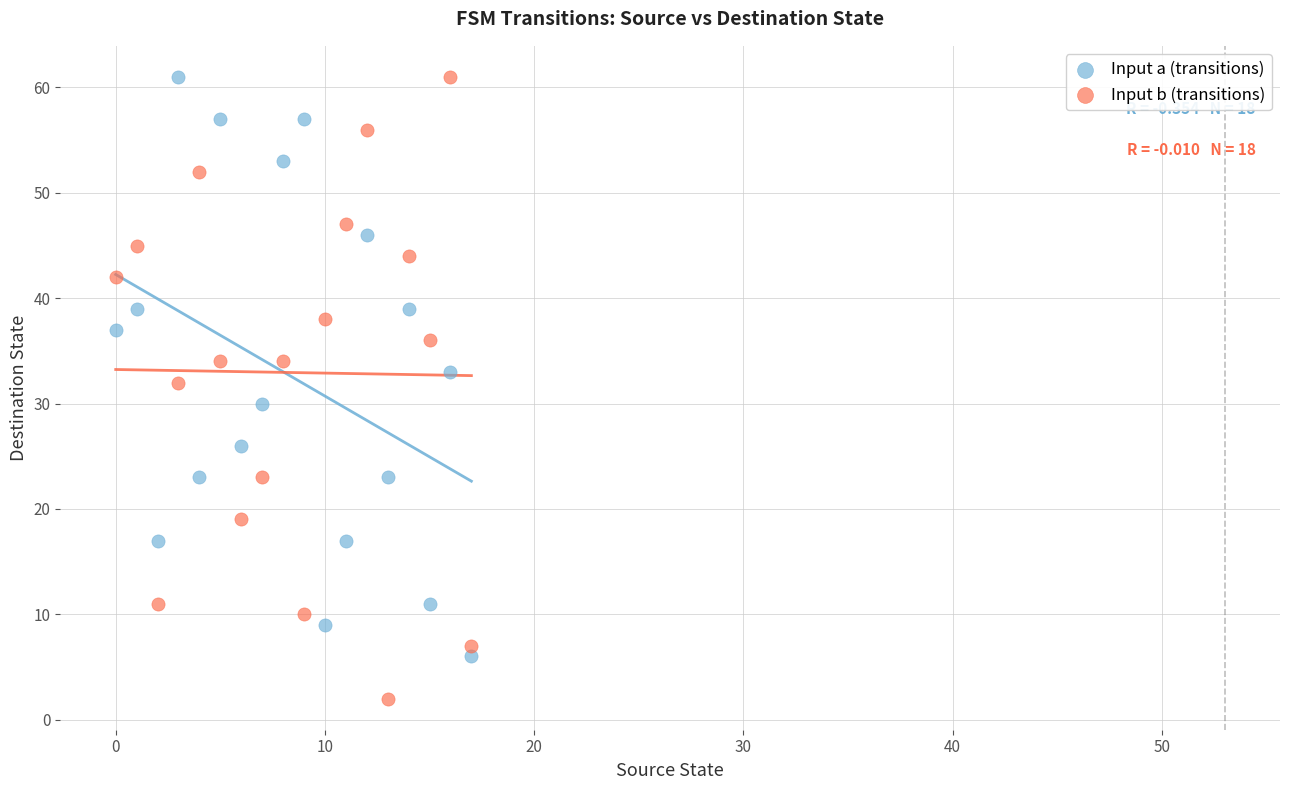

Which series reaches the minimum Y coordinate?

Input b (transitions)